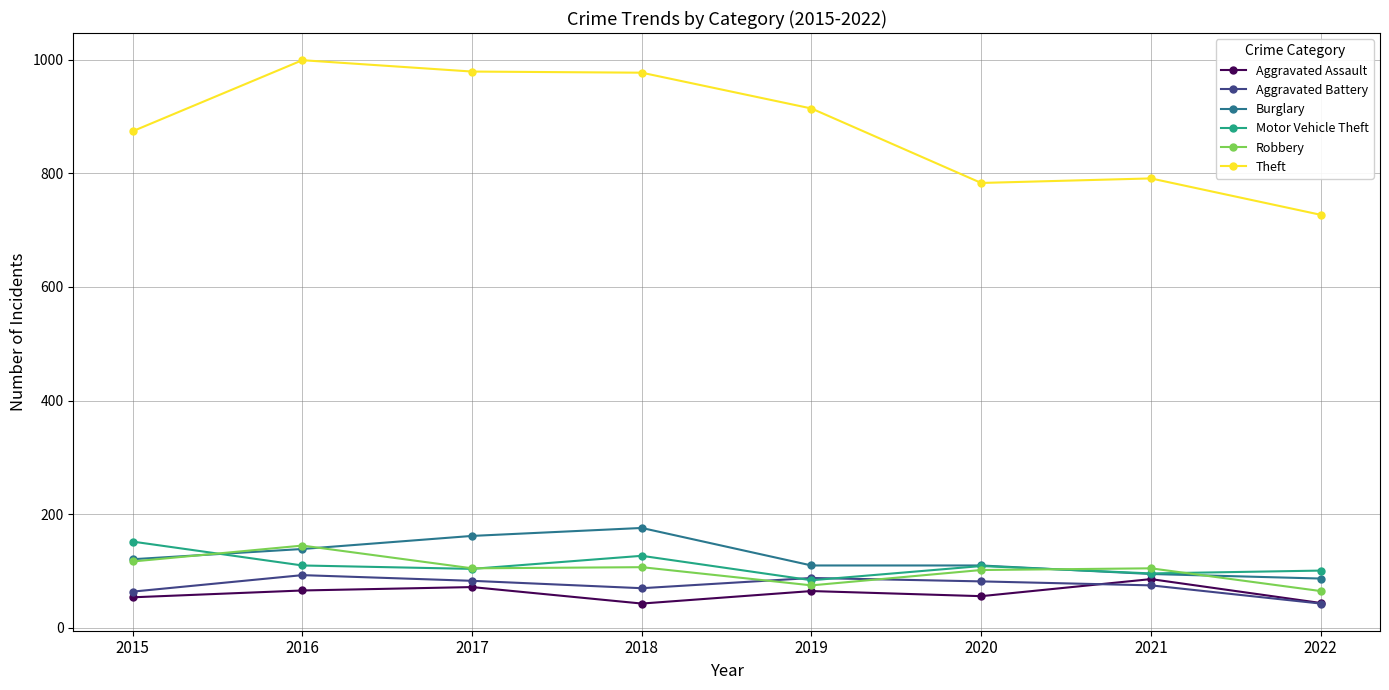

True or false: Aggravated Battery has more than 0 points higher than both neighbors.

True